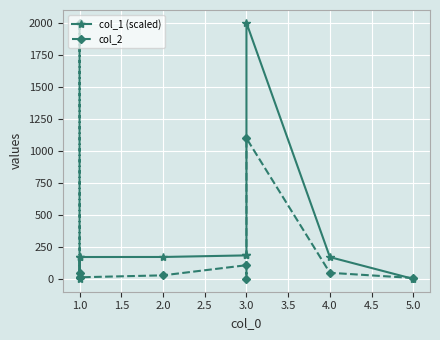

Which has a higher value, 4.0 or 3.0?

3.0